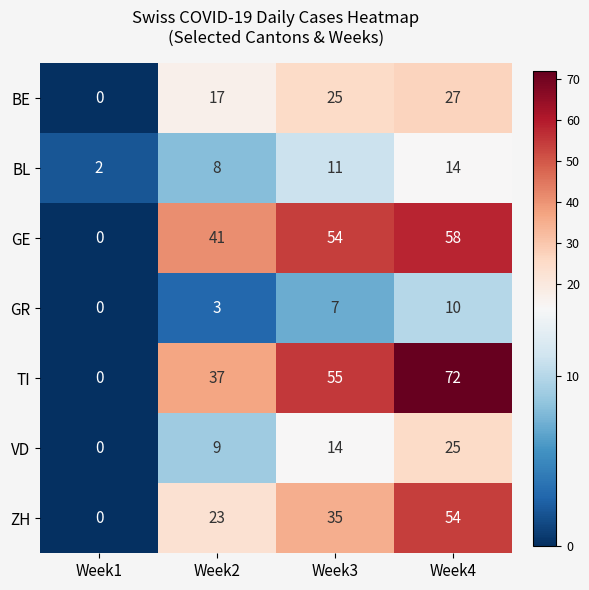

How many distinct data groups are displayed?

7